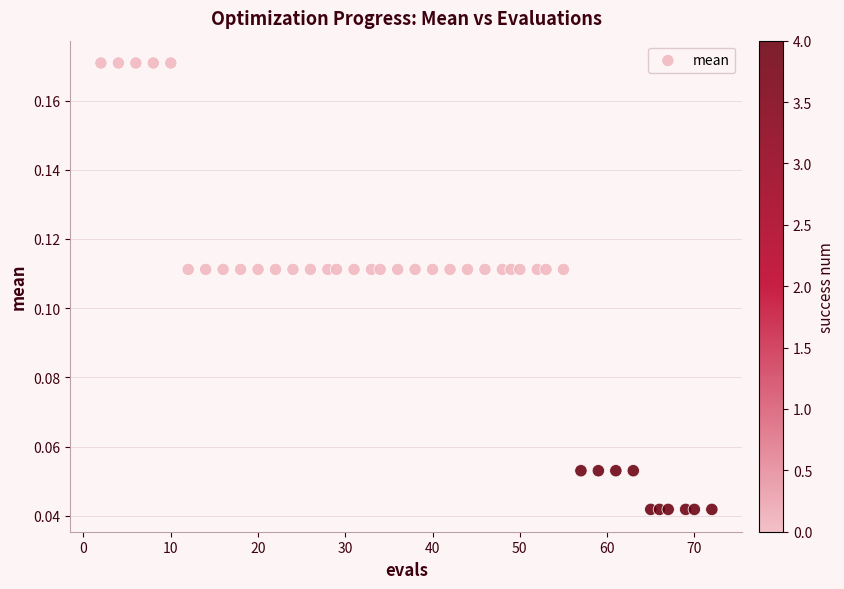

What is the range of X values (max minus min)?

70.0